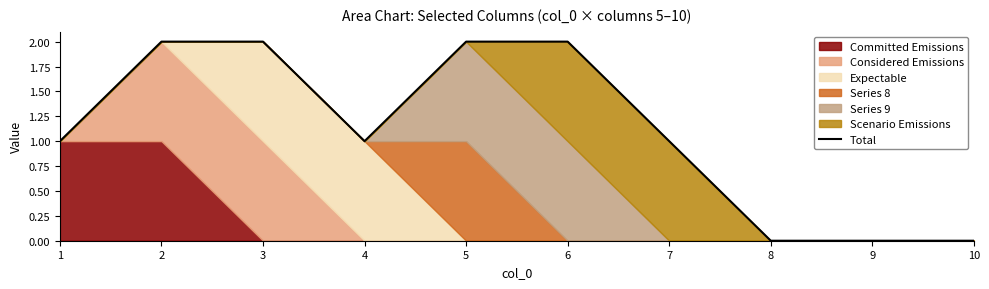

What is the value of the 7th point from the left?

1